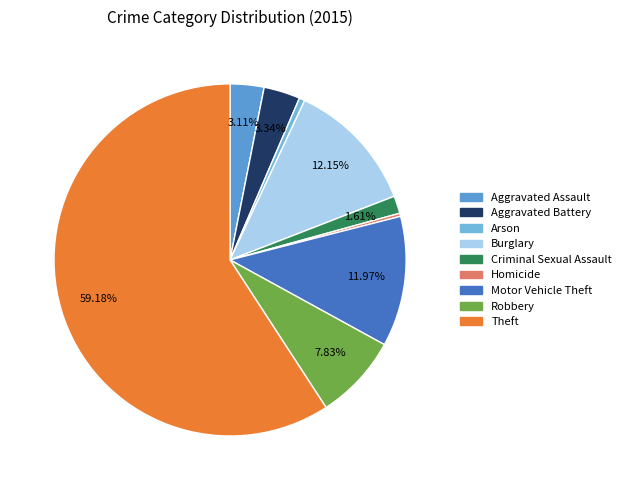

Approximately how many times larger is the value at Robbery compared to Theft?

0.1